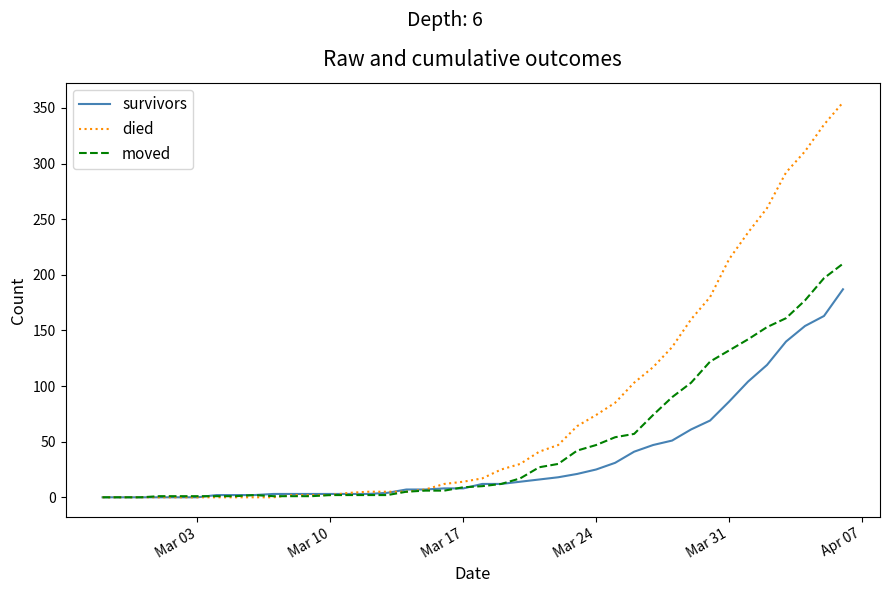

Which series has the largest total across all categories?

died